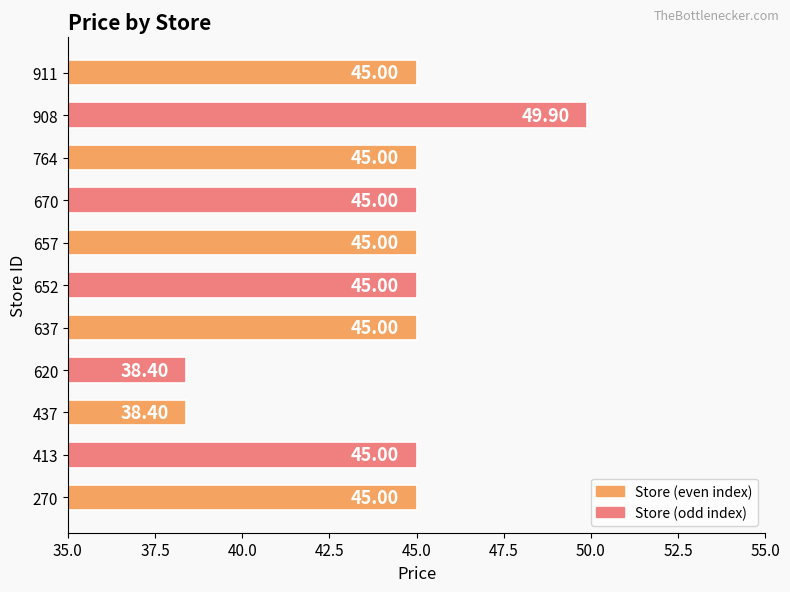

What is the ratio of the value at 764 to the value at 911?

1.0